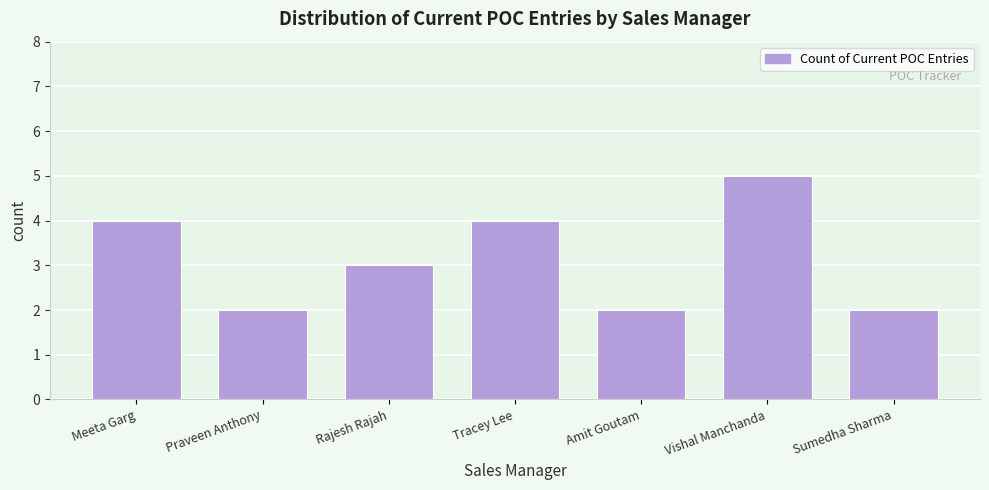

Reading right to left, what are all the values shown in this chart?

2	5	2	4	3	2	4